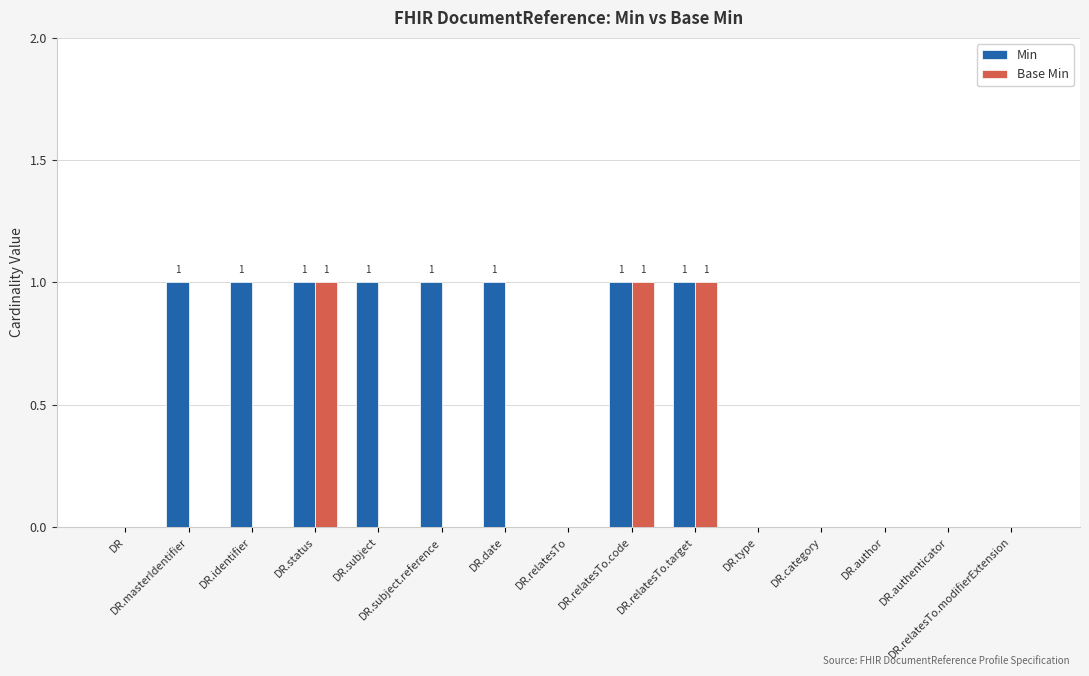

The Base Min series shows 1 at DR.subject. True or false?

False